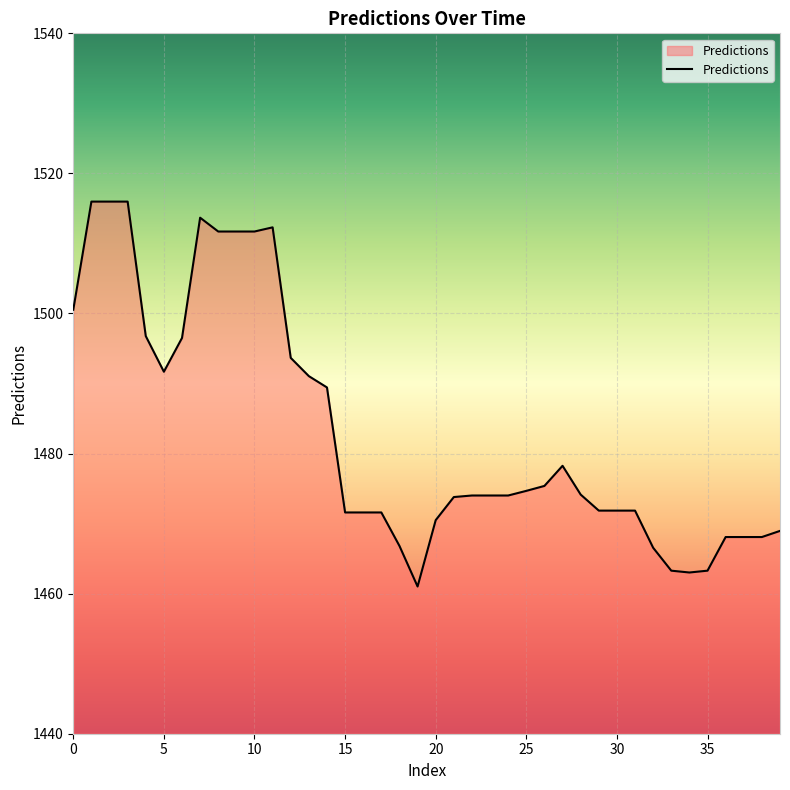

What is the difference between the maximum and minimum values?

55.0